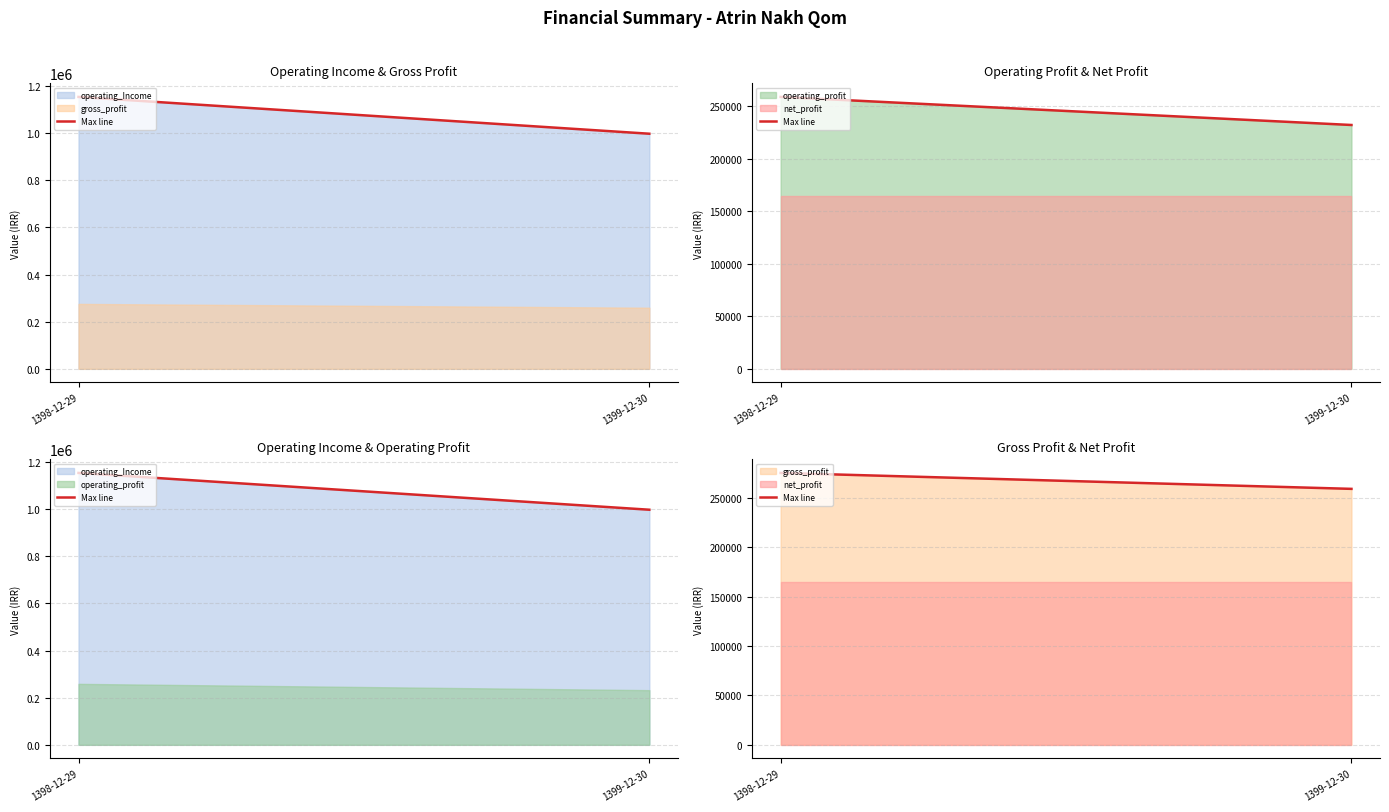

How many data points are less than 275526?

1